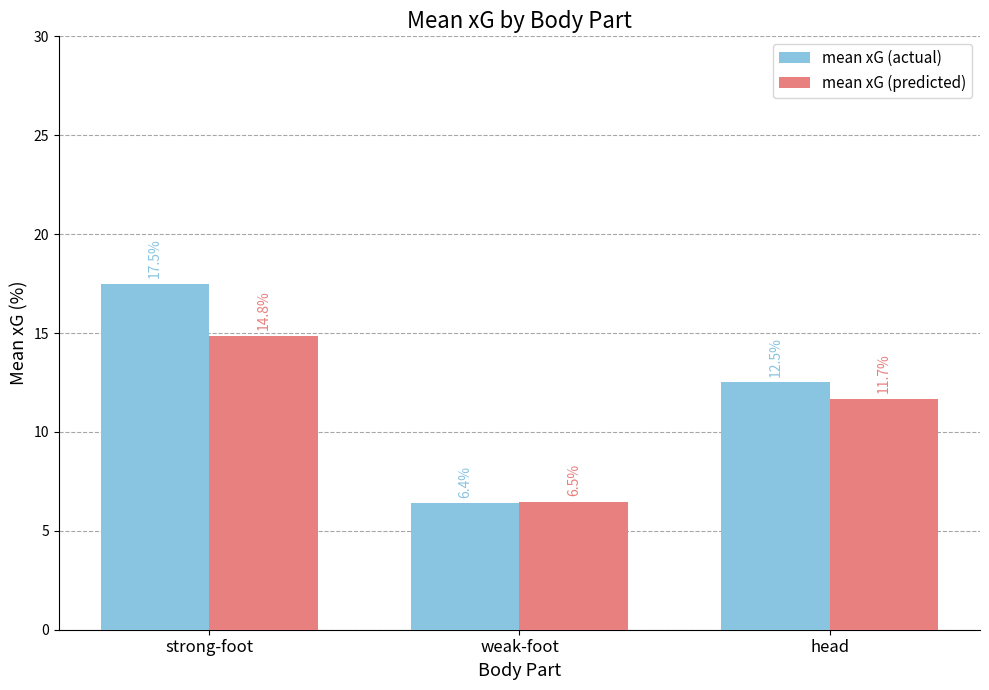

At how many categories does at least one series exceed 9?

2